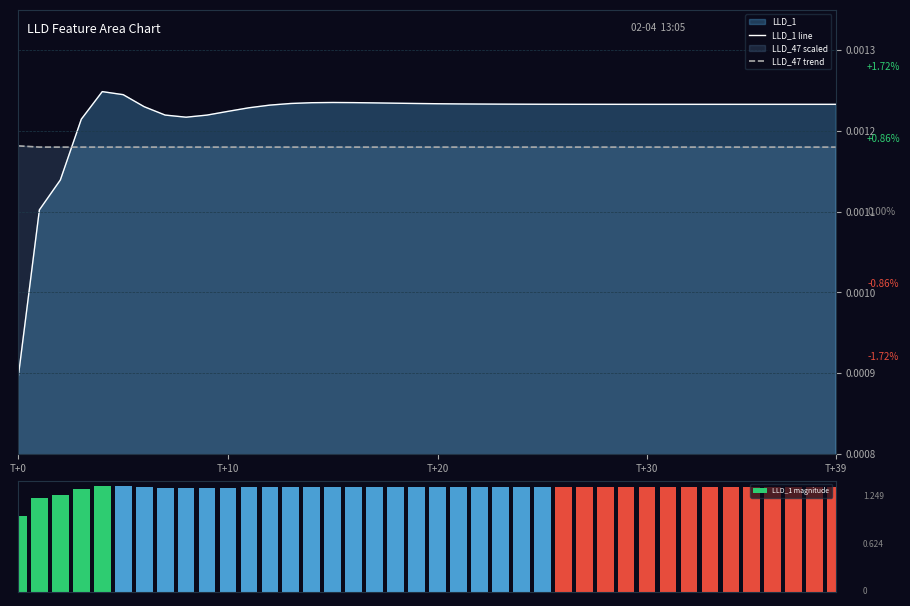

At how many categories does at least one series exceed 1?

39